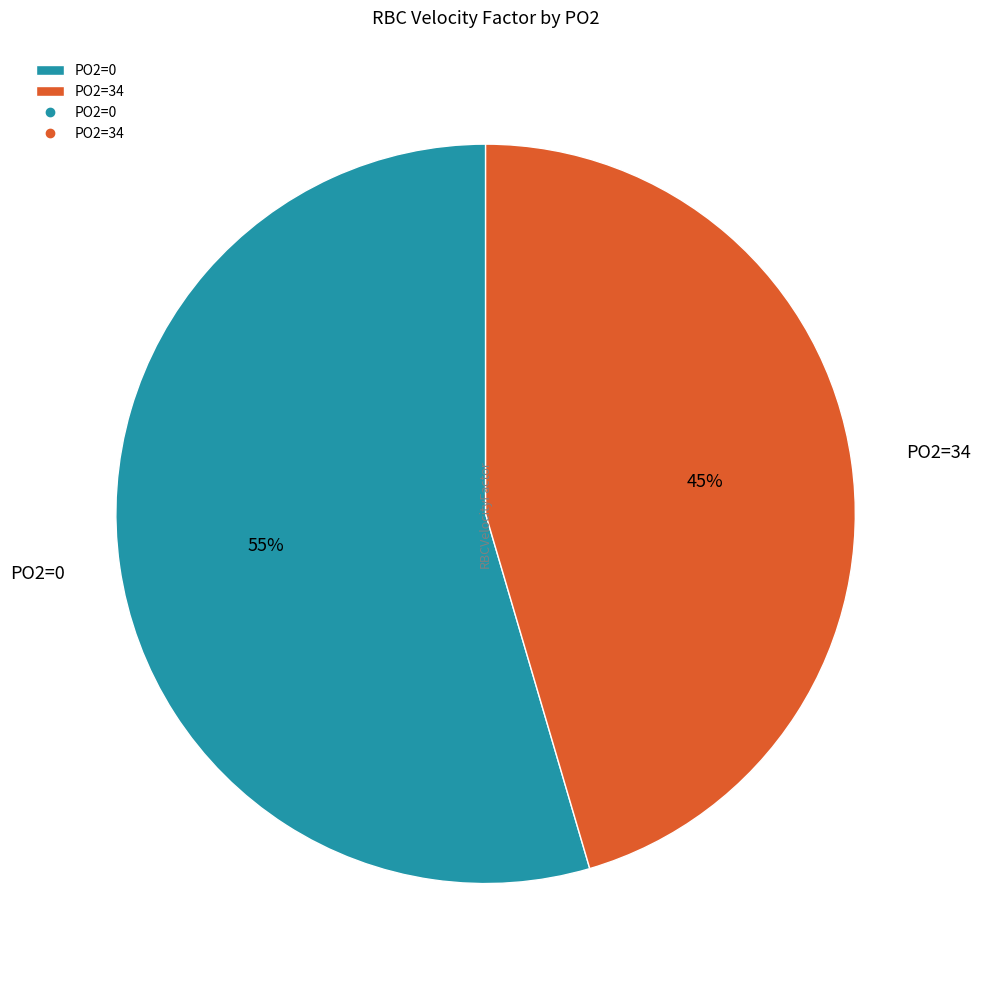

How many slices are in this pie chart?

2